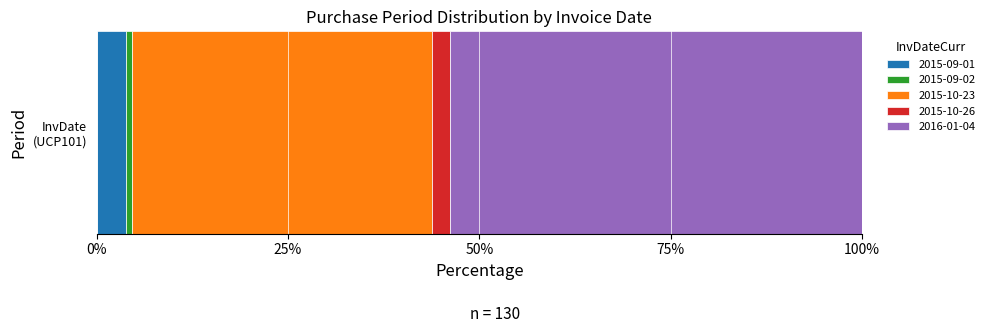

Reading right to left, extract all data points from this chart.

2016-01-04=70	2015-10-26=3	2015-10-23=51	2015-09-02=1	2015-09-01=5